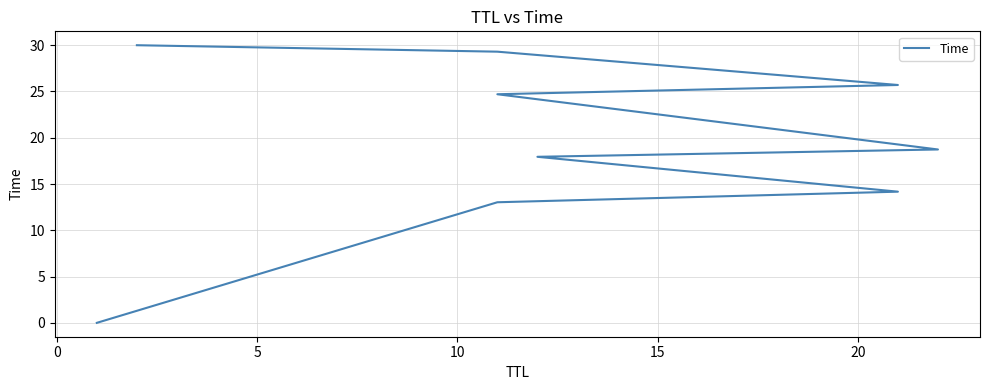

Is this an area chart (filled region under the line)?

No